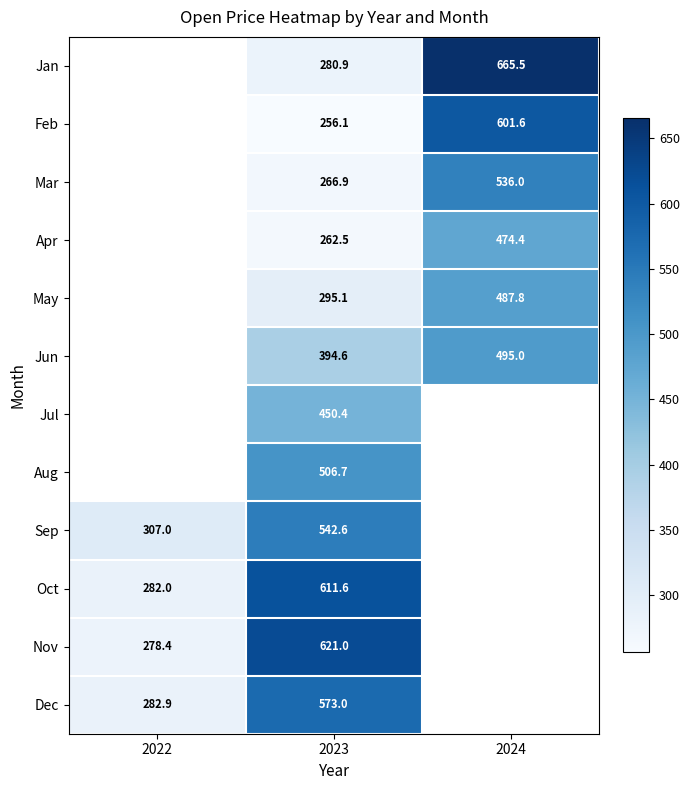

Between 2024 and 2023, which is larger?

2024